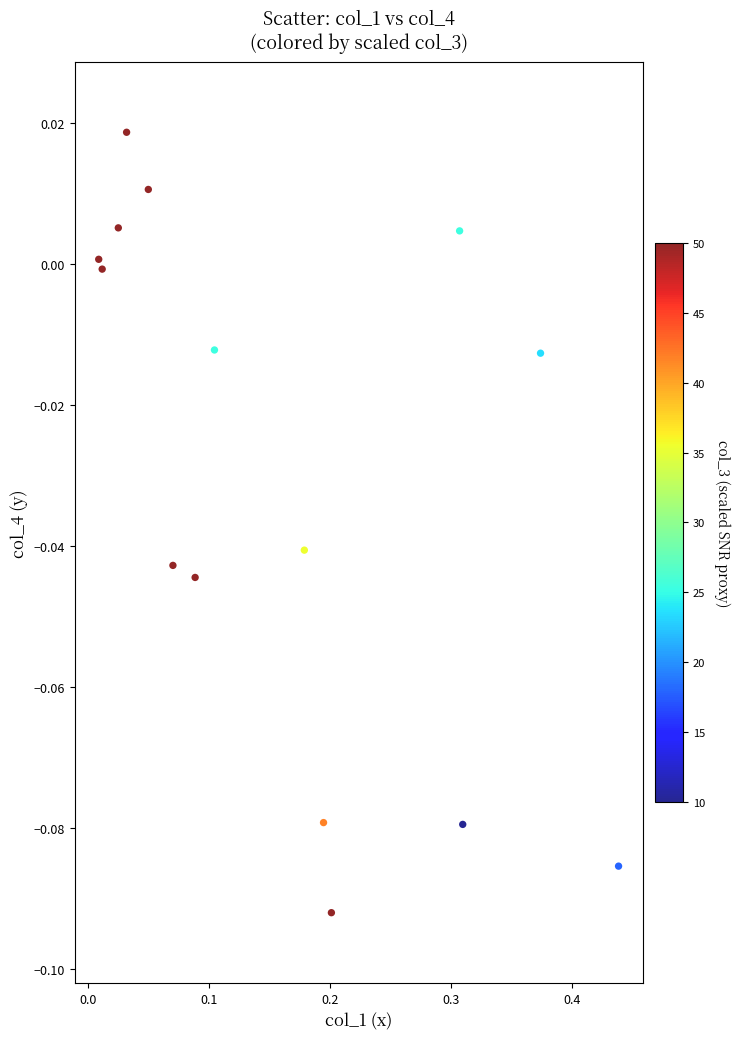

What is the range of X values (max minus min)?

0.4